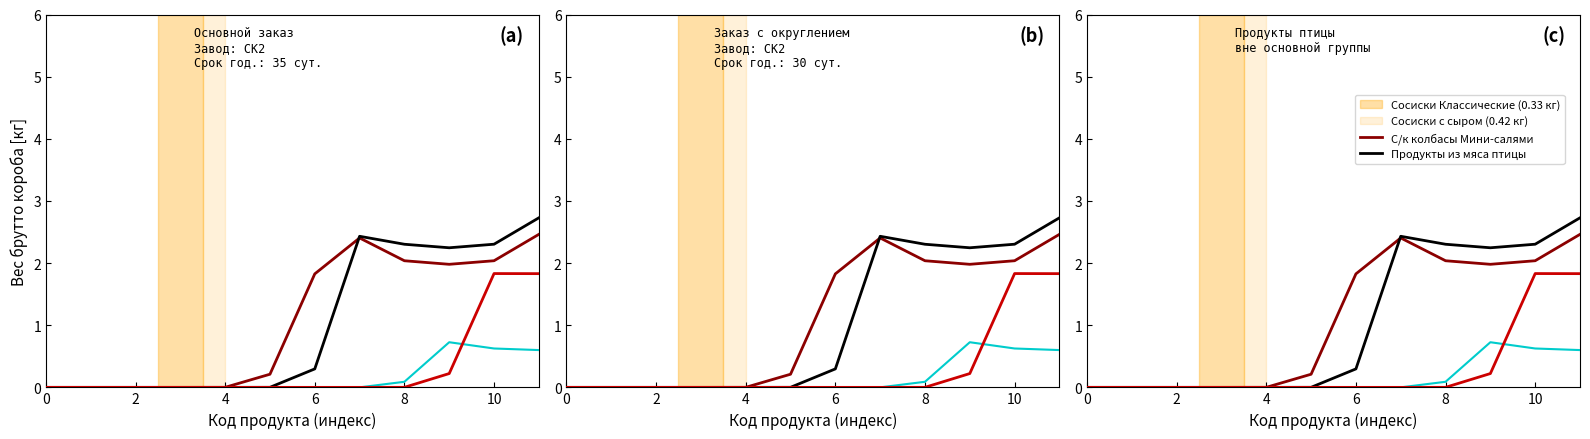

The value of Сосиски Классические (0.33 кг) at 4 is 1.4. True or false?

False